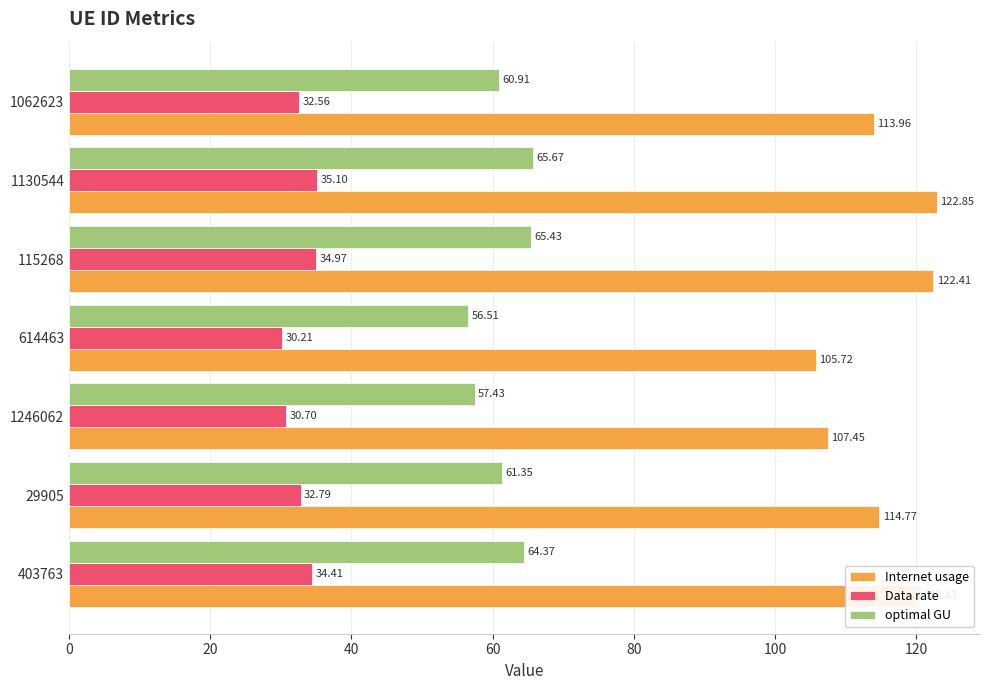

At how many categories does at least one series exceed 39?

7